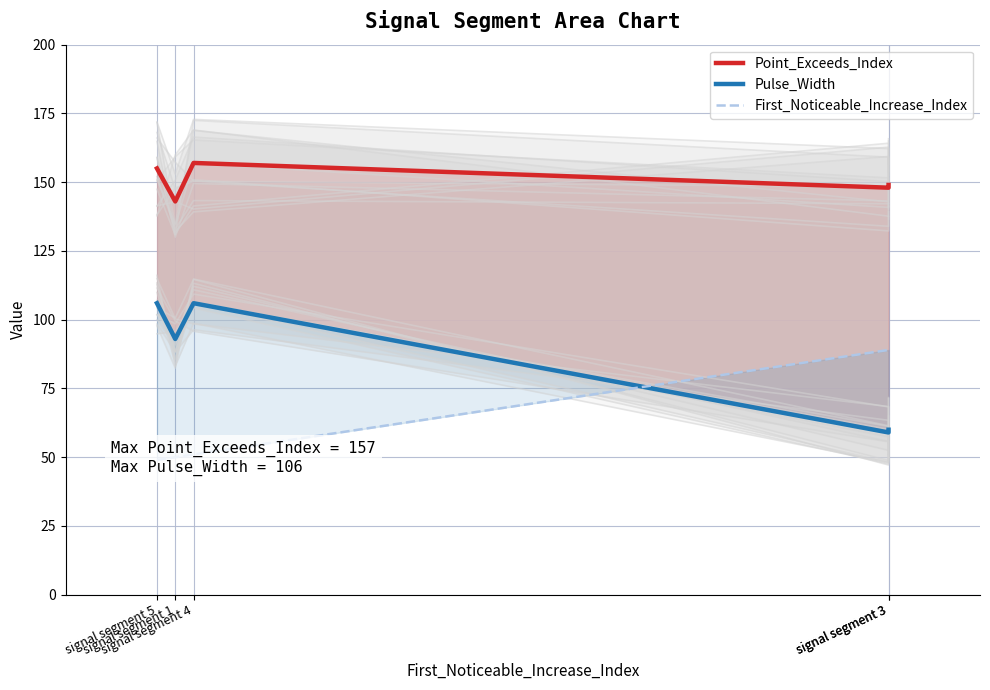

Reading left to right, extract all data points from this chart.

Point_Exceeds_Index: signal segment 5=155	signal segment 1=143	signal segment 4=157	signal segment 3=148	signal segment 3=149
Pulse_Width: signal segment 5=106	signal segment 1=93	signal segment 4=106	signal segment 3=59	signal segment 3=60
First_Noticeable_Increase_Index: signal segment 5=49	signal segment 1=50	signal segment 4=51	signal segment 3=89	signal segment 3=89